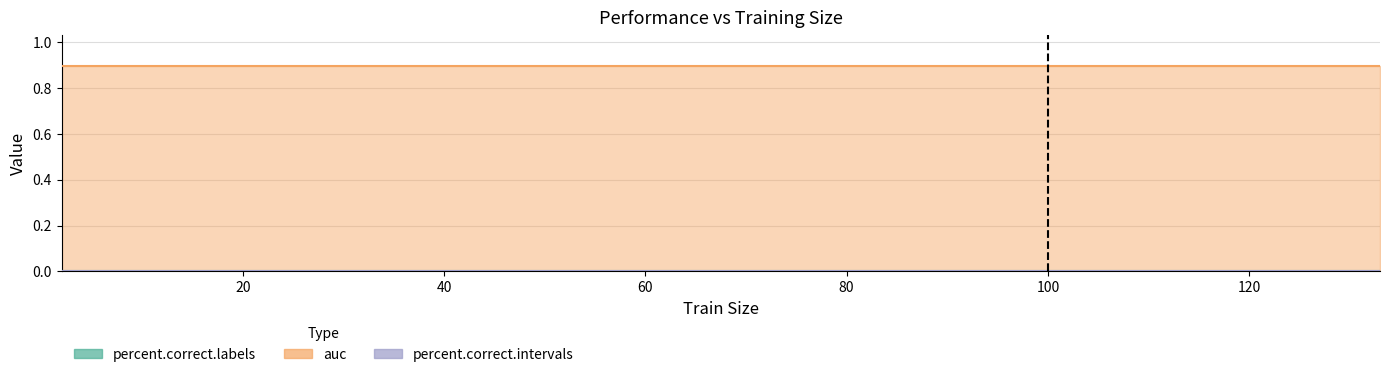

What are all the series names shown in the legend?

percent.correct.labels, auc, percent.correct.intervals